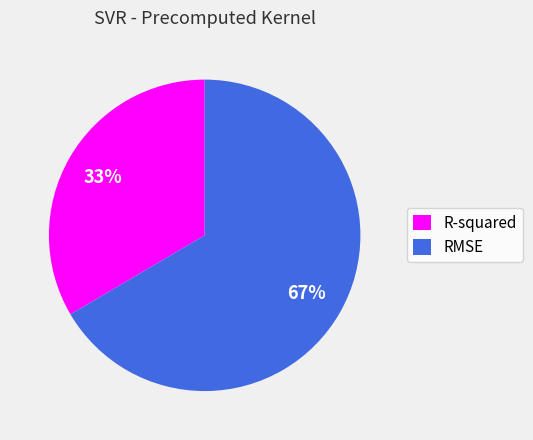

What is the smallest slice in the pie chart?

R-squared